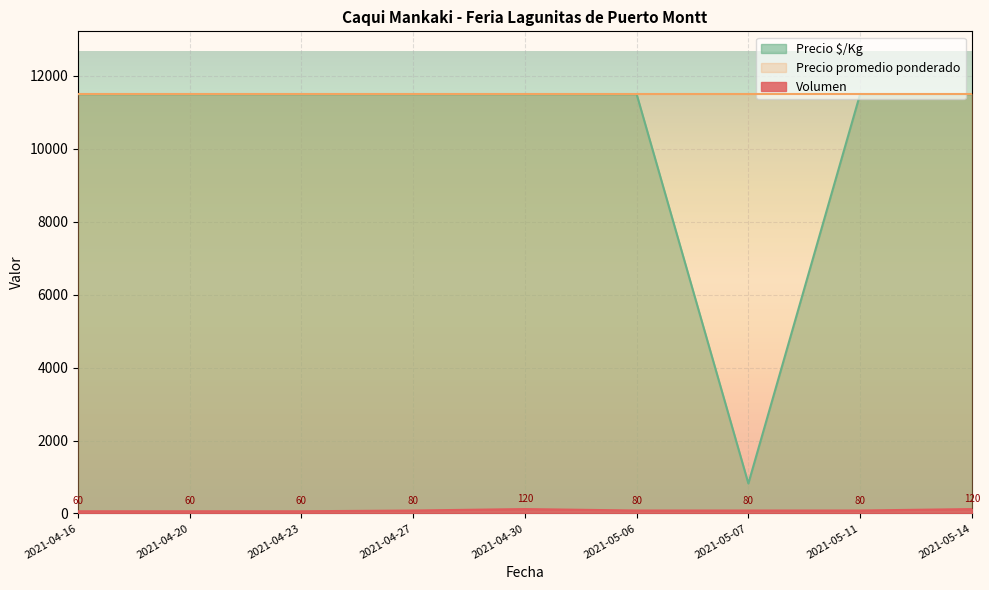

True or false: Volumen and Precio $/Kg cross at least once.

False